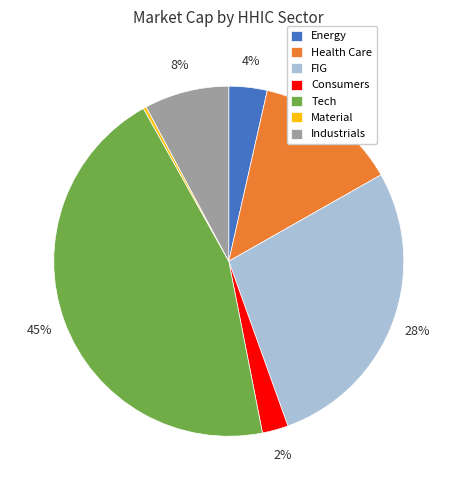

To the nearest percent, what portion does Industrials represent?

8%